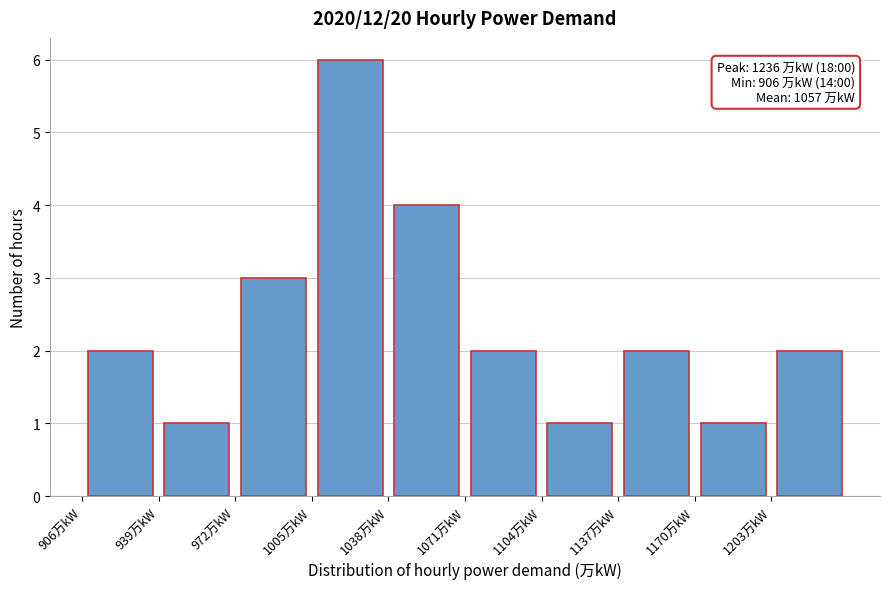

Which range on the x-axis has the tallest bar?

1005 to 1040